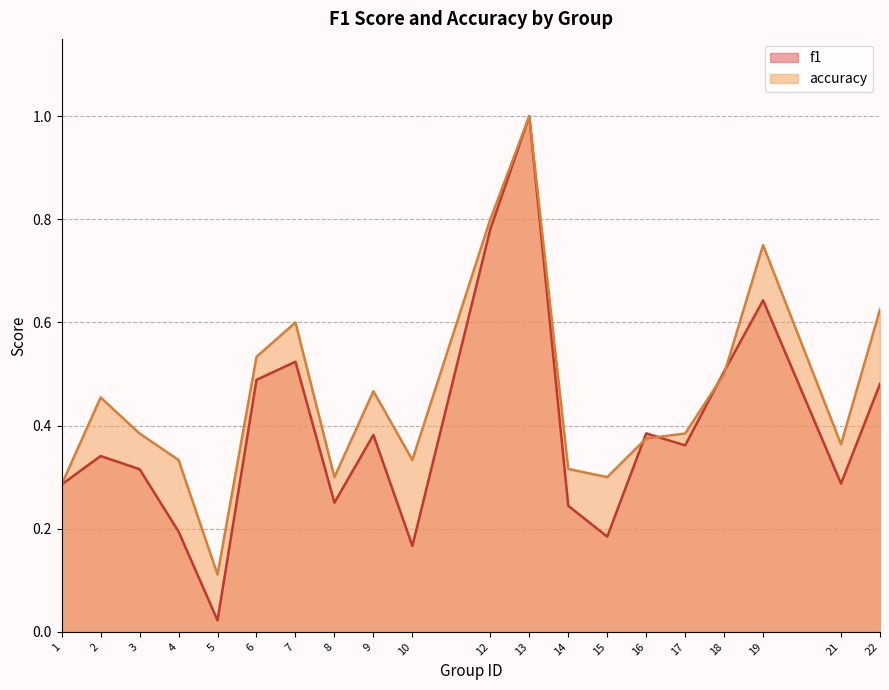

At which label is accuracy closest to 0?

5